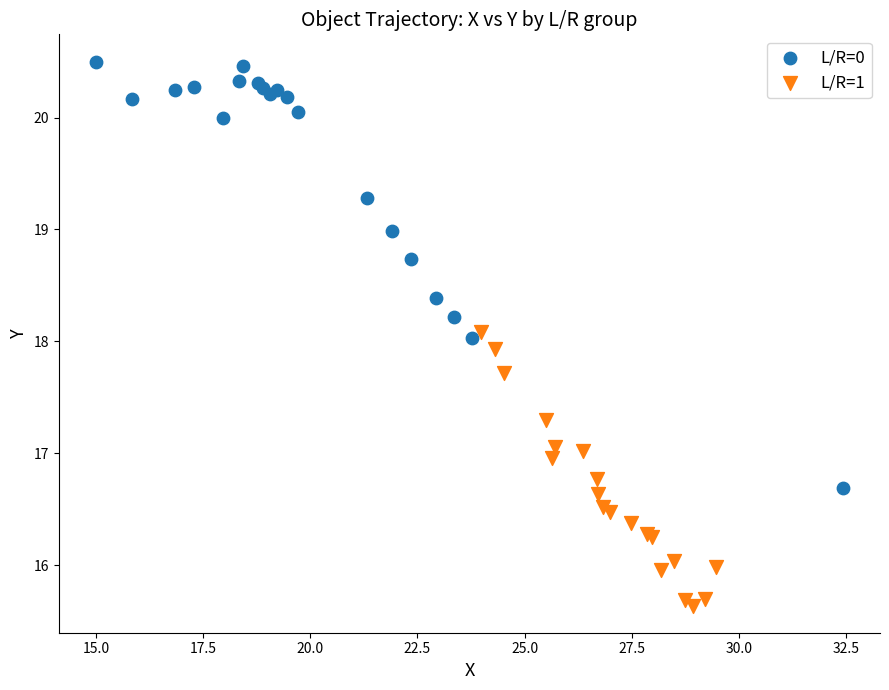

Which series contains the lowest Y value?

L/R=1